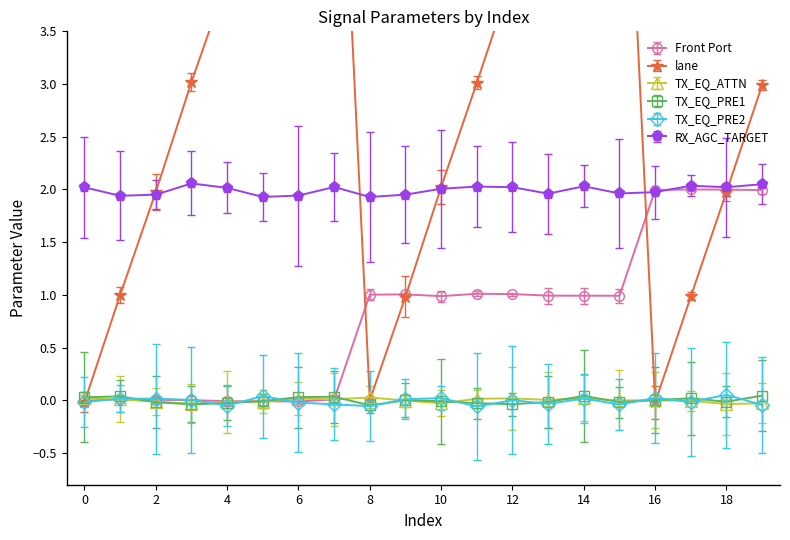

True or false: TX_EQ_PRE2 and TX_EQ_PRE1 intersect in this chart.

True